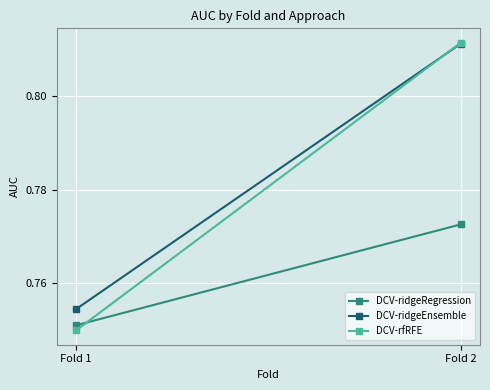

What is the sum of the DCV-ridgeEnsemble values at Fold 2 and Fold 1?

1.6